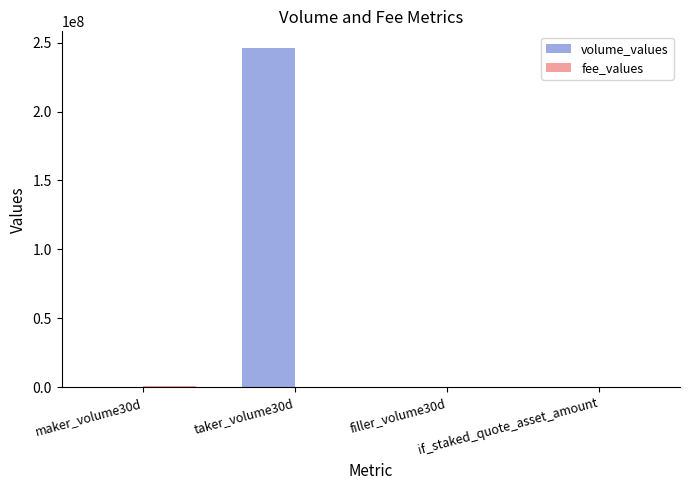

Count the number of categories in the chart.

4